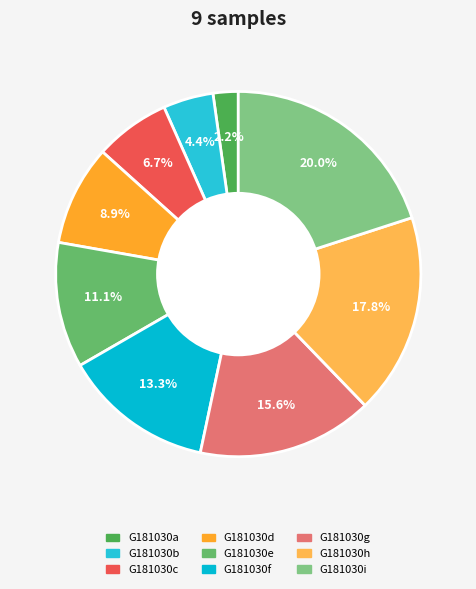

How many segments does this pie chart have?

9